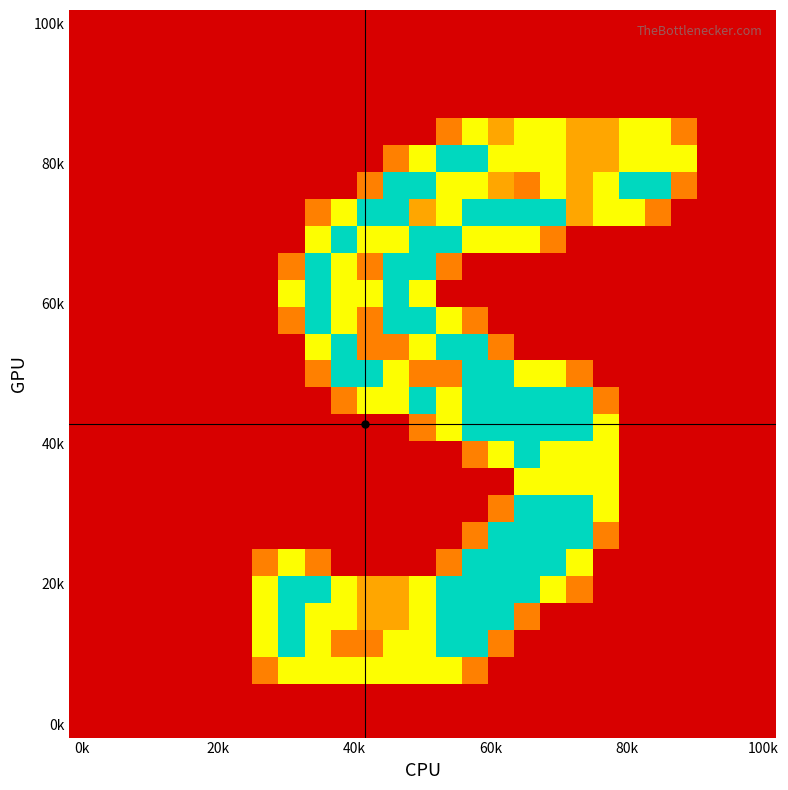

How many distinct data groups are displayed?

27